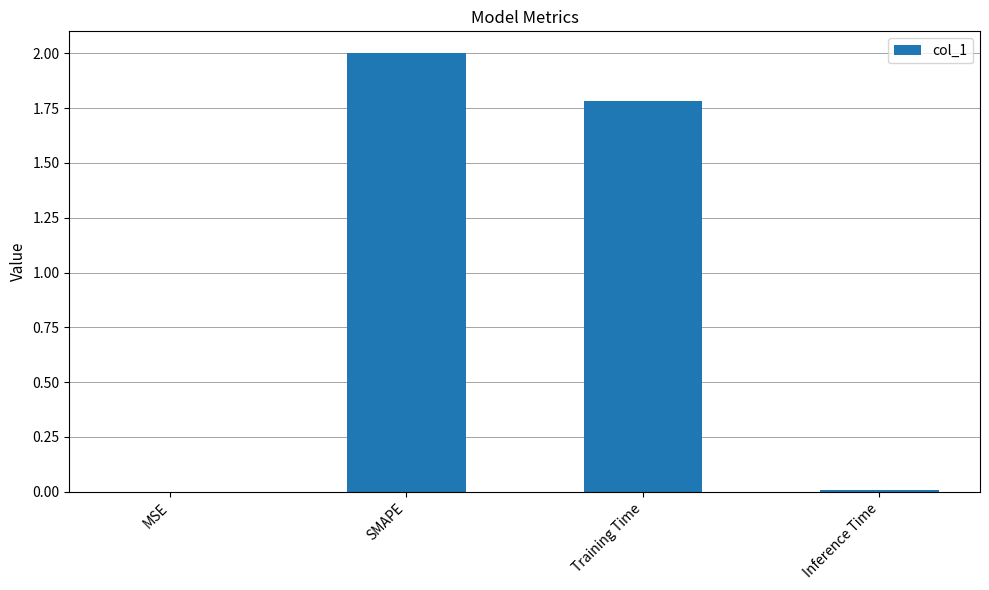

The chart shows a value of 0.8 at SMAPE. True or false?

False